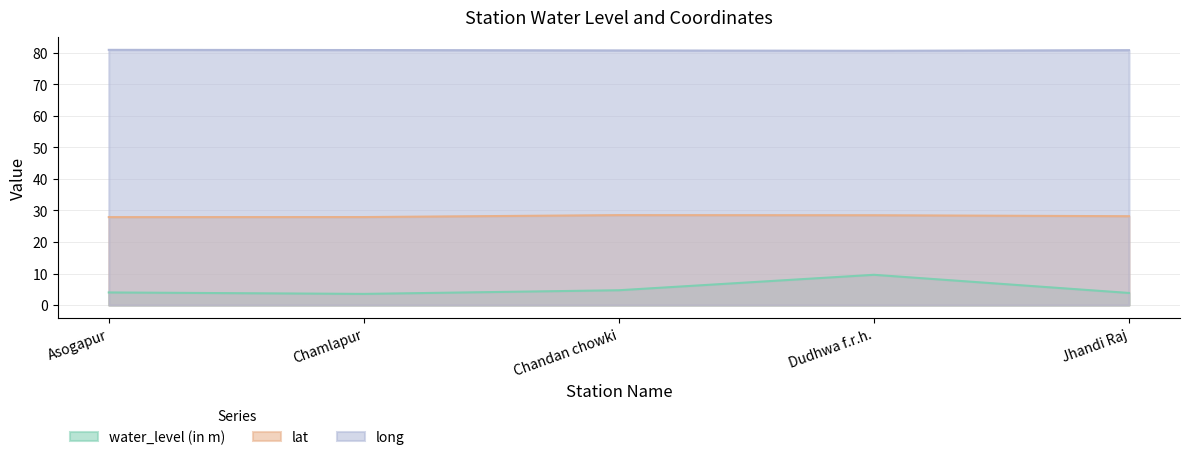

What is the difference between the highest and lowest values at Dudhwa f.r.h.?

71.0